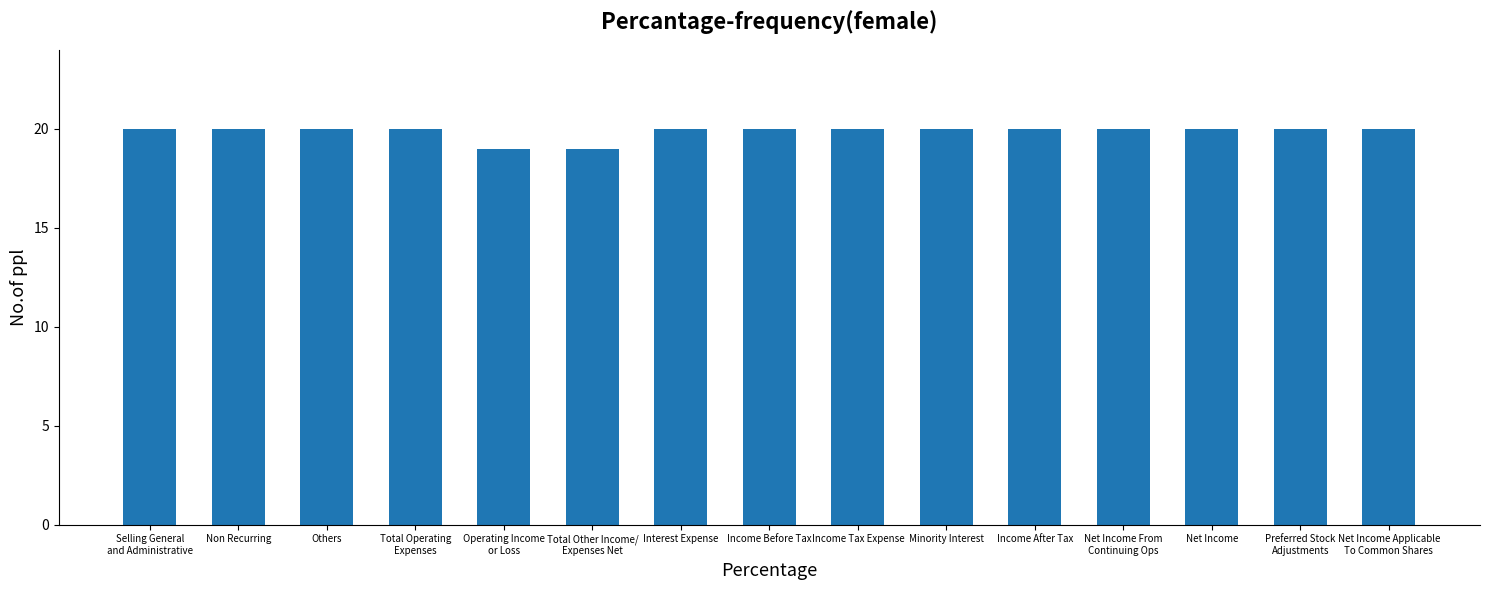

True or false: the data shows 9 at Minority Interest.

False